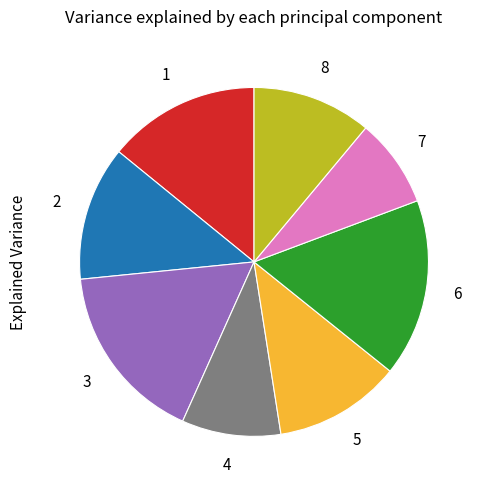

Is there a majority slice in this chart?

No